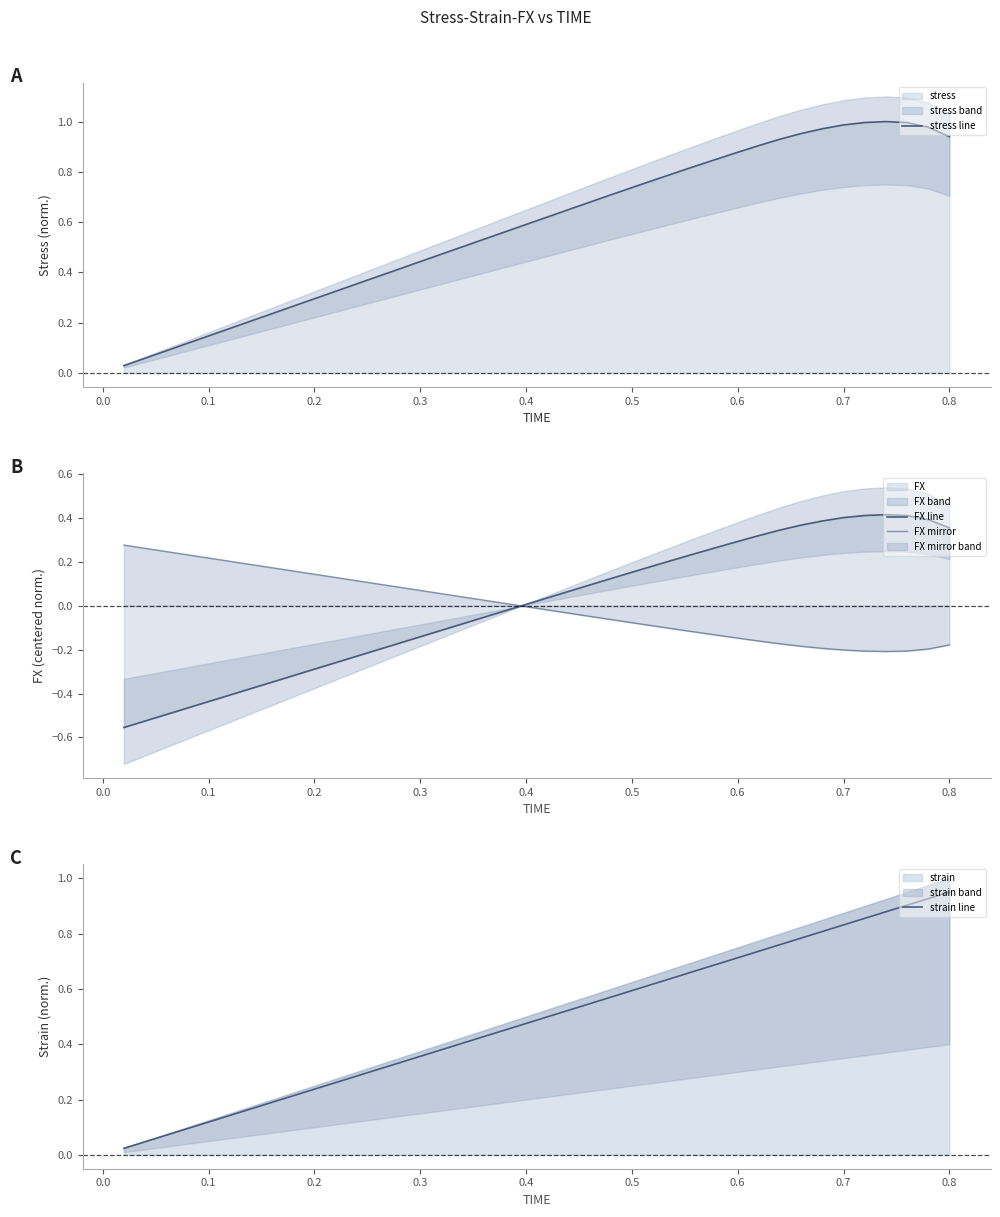

How many values in the FX mirror series exceed 0?

19